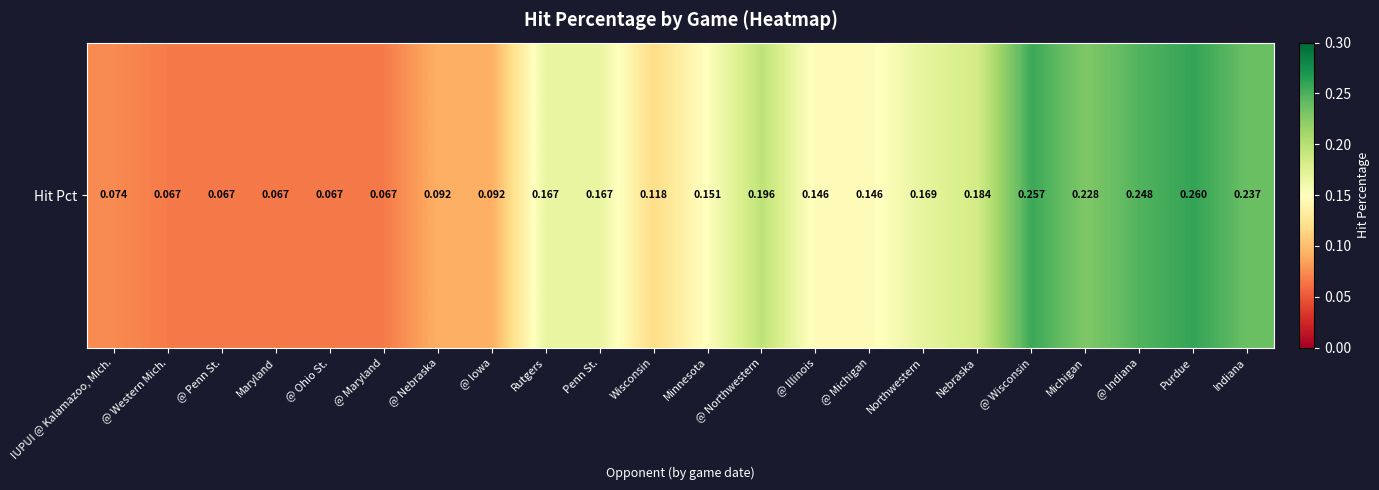

Which label corresponds to the smallest value in the chart?

@ Western Mich.